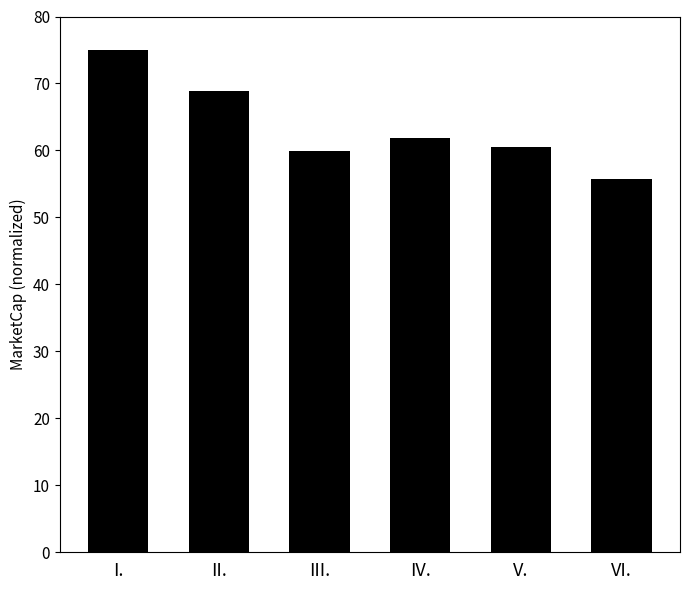

Which label corresponds to the smallest value in the chart?

VI.